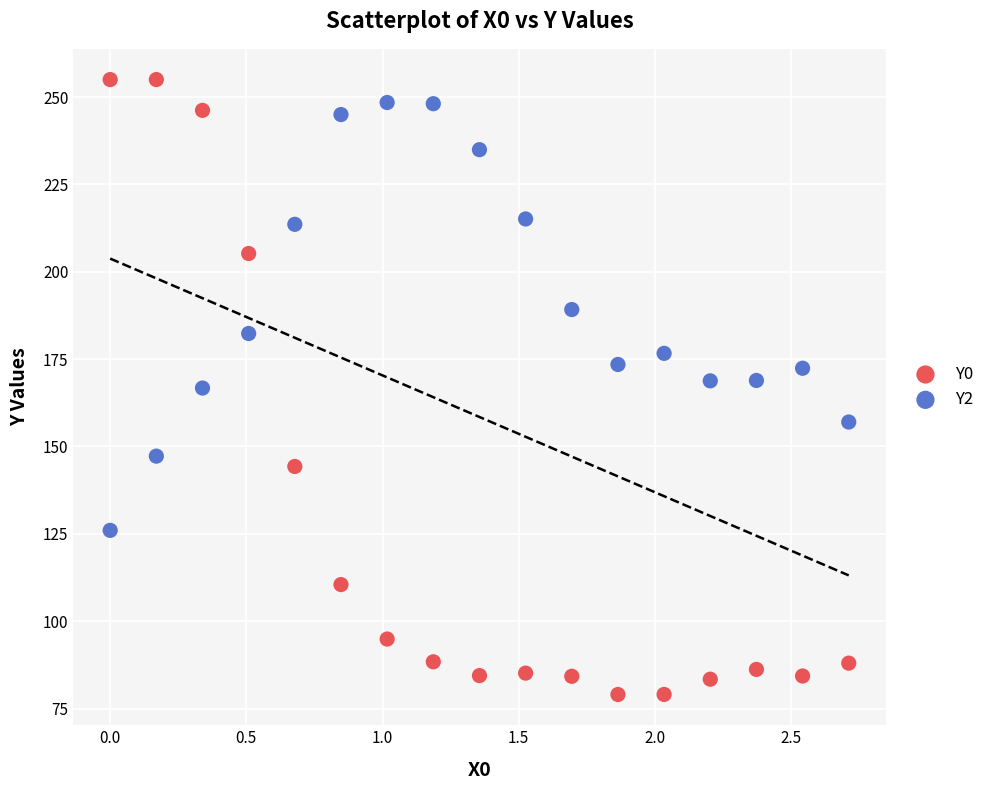

Which series has the widest spread of Y values?

Y0